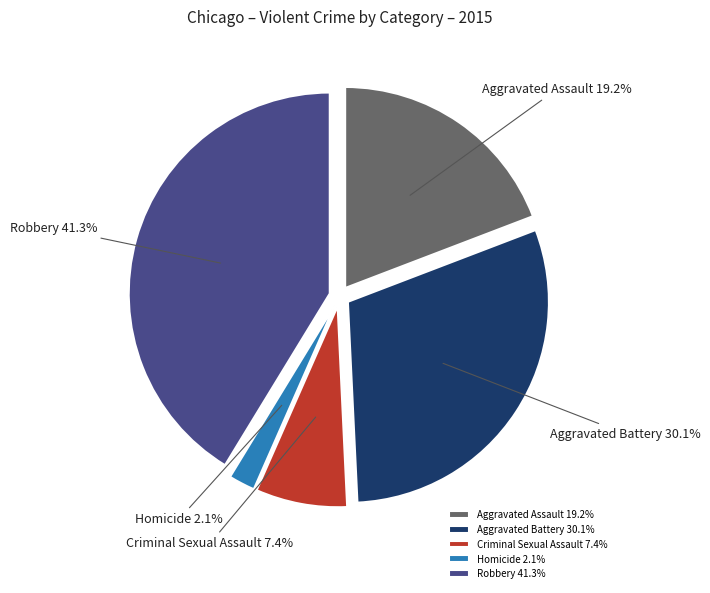

Rank the categories by value from highest to lowest.

Robbery, Aggravated Battery, Aggravated Assault, Criminal Sexual Assault, Homicide